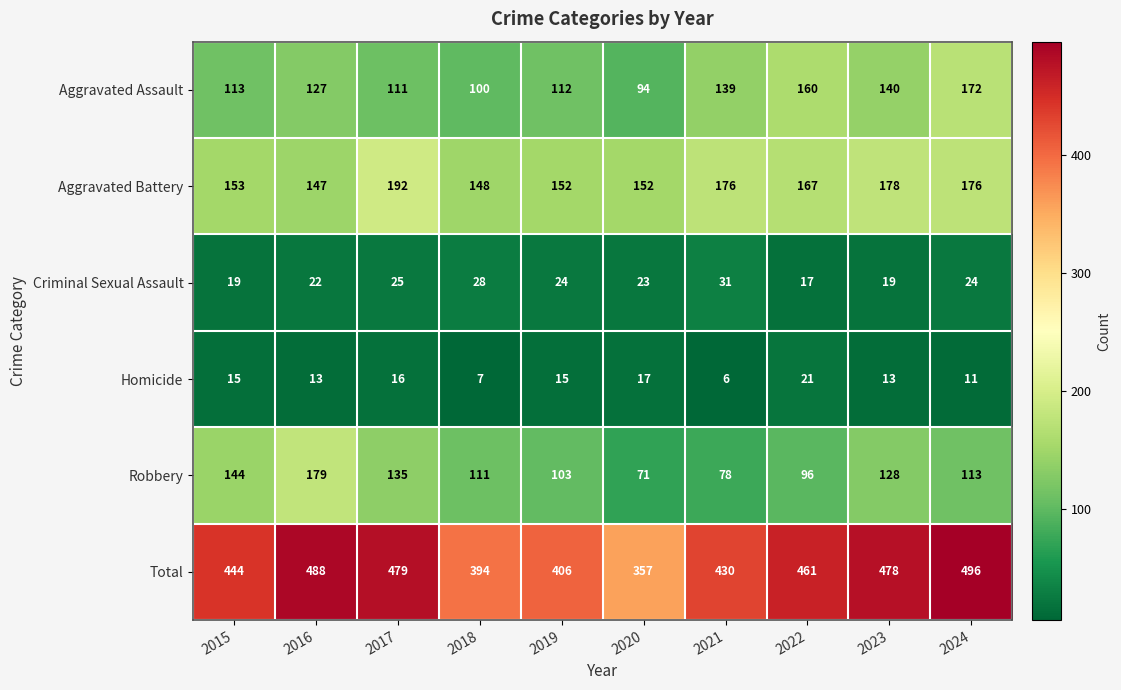

Which label corresponds to the smallest value in the chart?

2021